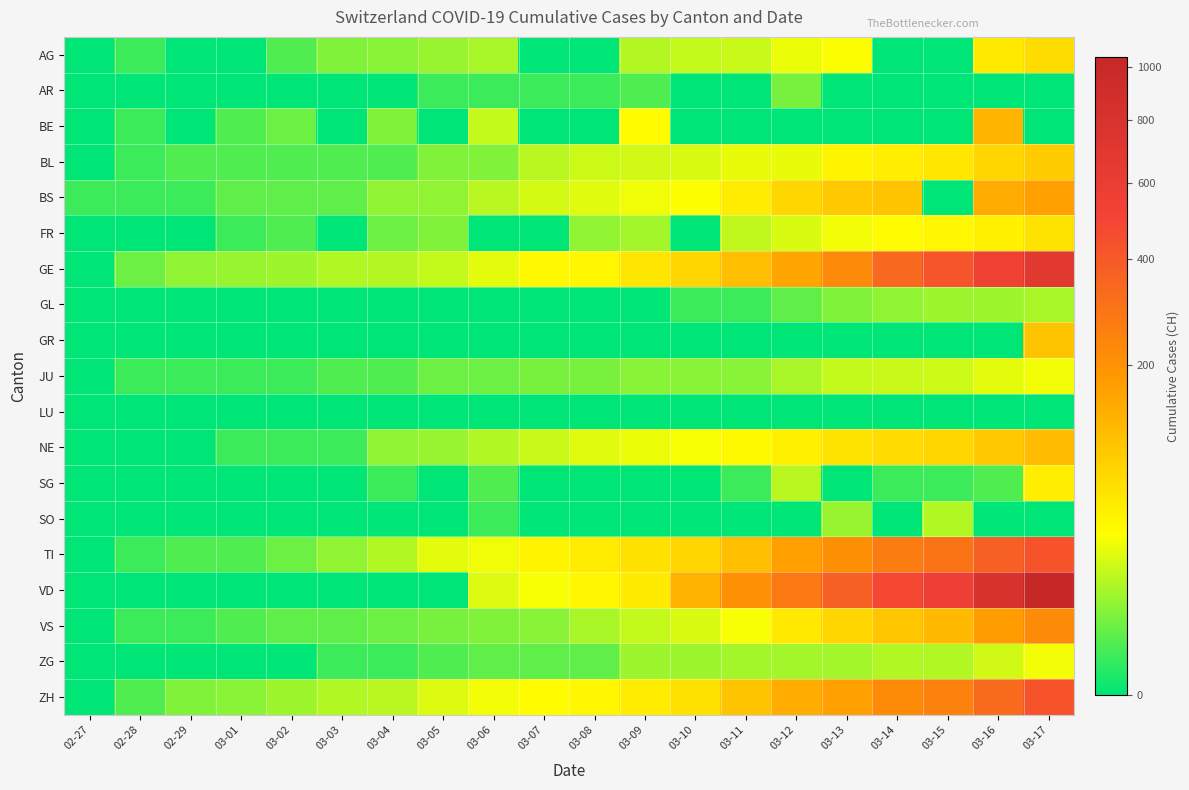

Reading left to right, transcribe all the data shown in this chart.

AG: 02-27=0	02-28=1	02-29=0	03-01=0	03-02=2	03-03=6	03-04=7	03-05=9	03-06=12	03-07=0	03-08=0	03-09=14	03-10=17	03-11=18	03-12=27	03-13=32	03-14=0	03-15=0	03-16=52	03-17=67
AR: 02-27=0	02-28=0	02-29=0	03-01=0	03-02=0	03-03=0	03-04=0	03-05=1	03-06=1	03-07=1	03-08=1	03-09=2	03-10=0	03-11=0	03-12=5	03-13=0	03-14=0	03-15=0	03-16=0	03-17=0
BE: 02-27=0	02-28=1	02-29=0	03-01=2	03-02=4	03-03=0	03-04=6	03-05=0	03-06=17	03-07=0	03-08=0	03-09=34	03-10=0	03-11=0	03-12=0	03-13=0	03-14=0	03-15=0	03-16=123	03-17=0
BL: 02-27=0	02-28=1	02-29=2	03-01=2	03-02=2	03-03=2	03-04=2	03-05=6	03-06=6	03-07=15	03-08=19	03-09=20	03-10=22	03-11=26	03-12=26	03-13=42	03-14=47	03-15=54	03-16=76	03-17=89
BS: 02-27=1	02-28=1	02-29=1	03-01=3	03-02=3	03-03=3	03-04=8	03-05=8	03-06=15	03-07=21	03-08=24	03-09=28	03-10=33	03-11=49	03-12=73	03-13=92	03-14=100	03-15=0	03-16=143	03-17=164
FR: 02-27=0	02-28=0	02-29=0	03-01=1	03-02=2	03-03=0	03-04=4	03-05=6	03-06=0	03-07=0	03-08=8	03-09=11	03-10=0	03-11=16	03-12=22	03-13=29	03-14=36	03-15=40	03-16=45	03-17=59
GE: 02-27=0	02-28=4	02-29=8	03-01=9	03-02=10	03-03=13	03-04=14	03-05=17	03-06=25	03-07=38	03-08=40	03-09=56	03-10=76	03-11=109	03-12=150	03-13=222	03-14=340	03-15=423	03-16=544	03-17=692
GL: 02-27=0	02-28=0	02-29=0	03-01=0	03-02=0	03-03=0	03-04=0	03-05=0	03-06=0	03-07=0	03-08=0	03-09=0	03-10=1	03-11=1	03-12=3	03-13=6	03-14=8	03-15=10	03-16=10	03-17=12
GR: 02-27=0	02-28=0	02-29=0	03-01=0	03-02=0	03-03=0	03-04=0	03-05=0	03-06=0	03-07=0	03-08=0	03-09=0	03-10=0	03-11=0	03-12=0	03-13=0	03-14=0	03-15=0	03-16=0	03-17=101
JU: 02-27=0	02-28=1	02-29=1	03-01=1	03-02=1	03-03=2	03-04=2	03-05=4	03-06=4	03-07=5	03-08=5	03-09=7	03-10=7	03-11=7	03-12=12	03-13=17	03-14=18	03-15=19	03-16=25	03-17=29
LU: 02-27=0	02-28=0	02-29=0	03-01=0	03-02=0	03-03=0	03-04=0	03-05=0	03-06=0	03-07=0	03-08=0	03-09=0	03-10=0	03-11=0	03-12=0	03-13=0	03-14=0	03-15=0	03-16=0	03-17=0
NE: 02-27=0	02-28=0	02-29=0	03-01=1	03-02=1	03-03=1	03-04=8	03-05=9	03-06=13	03-07=18	03-08=24	03-09=27	03-10=31	03-11=37	03-12=46	03-13=59	03-14=68	03-15=74	03-16=93	03-17=114
SG: 02-27=0	02-28=0	02-29=0	03-01=0	03-02=0	03-03=0	03-04=1	03-05=0	03-06=2	03-07=0	03-08=0	03-09=0	03-10=0	03-11=1	03-12=15	03-13=0	03-14=1	03-15=1	03-16=2	03-17=47
SO: 02-27=0	02-28=0	02-29=0	03-01=0	03-02=0	03-03=0	03-04=0	03-05=0	03-06=1	03-07=0	03-08=0	03-09=0	03-10=0	03-11=0	03-12=0	03-13=9	03-14=0	03-15=13	03-16=0	03-17=0
TI: 02-27=0	02-28=1	02-29=2	03-01=2	03-02=4	03-03=8	03-04=13	03-05=25	03-06=28	03-07=41	03-08=49	03-09=61	03-10=75	03-11=108	03-12=163	03-13=206	03-14=265	03-15=293	03-16=368	03-17=426
VD: 02-27=0	02-28=0	02-29=0	03-01=0	03-02=0	03-03=0	03-04=0	03-05=0	03-06=23	03-07=30	03-08=40	03-09=51	03-10=130	03-11=203	03-12=277	03-13=370	03-14=477	03-15=566	03-16=796	03-17=1039
VS: 02-27=0	02-28=1	02-29=1	03-01=2	03-02=3	03-03=3	03-04=4	03-05=5	03-06=6	03-07=7	03-08=12	03-09=17	03-10=22	03-11=30	03-12=53	03-13=76	03-14=98	03-15=115	03-16=172	03-17=225
ZG: 02-27=0	02-28=0	02-29=0	03-01=0	03-02=0	03-03=1	03-04=1	03-05=2	03-06=3	03-07=3	03-08=3	03-09=10	03-10=10	03-11=11	03-12=11	03-13=11	03-14=13	03-15=13	03-16=20	03-17=29
ZH: 02-27=0	02-28=2	02-29=6	03-01=7	03-02=10	03-03=13	03-04=15	03-05=23	03-06=29	03-07=34	03-08=40	03-09=49	03-10=62	03-11=101	03-12=140	03-13=163	03-14=218	03-15=250	03-16=326	03-17=429